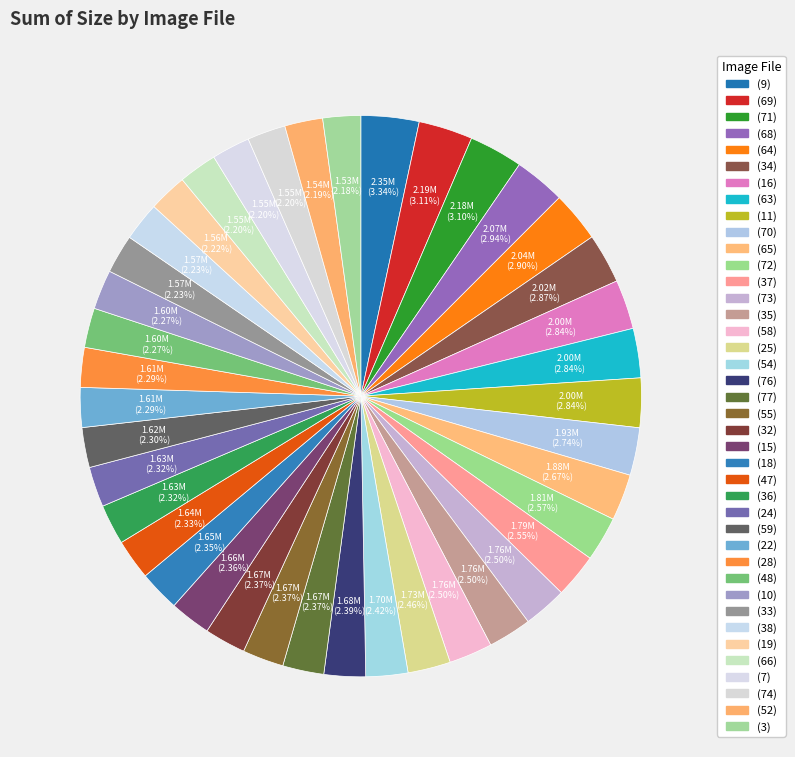

To the nearest percent, what is the difference between the largest and smallest slice percentages?

1%